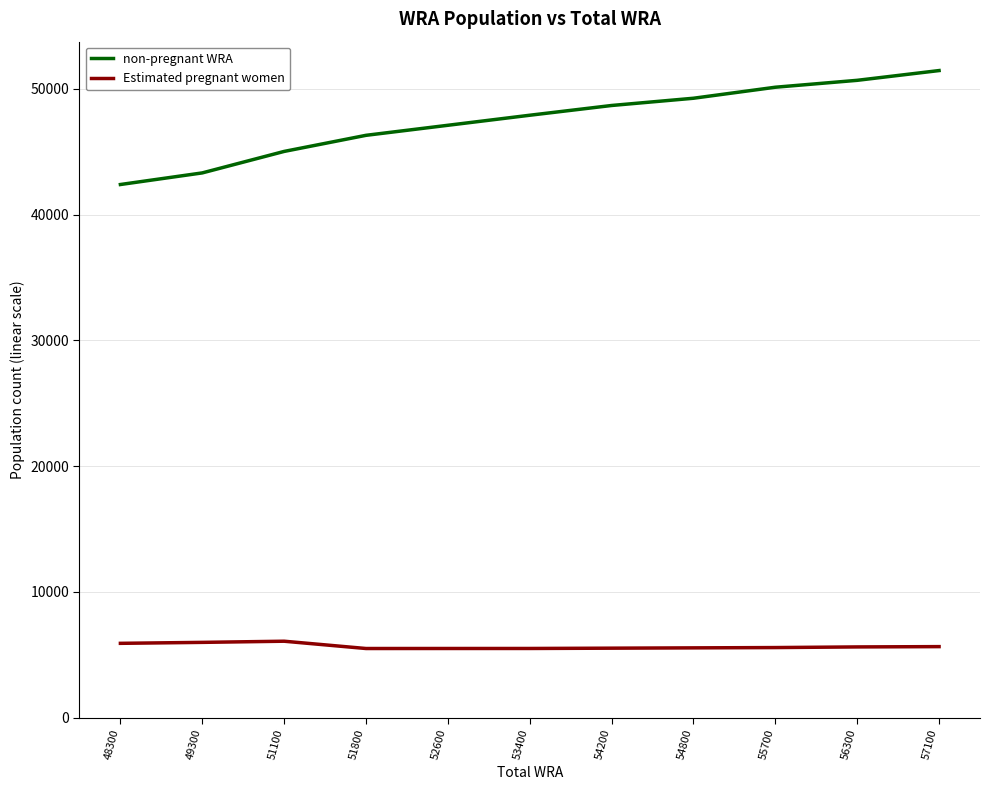

True or false: Estimated pregnant women has a value of 9017.1 at 53400.

False